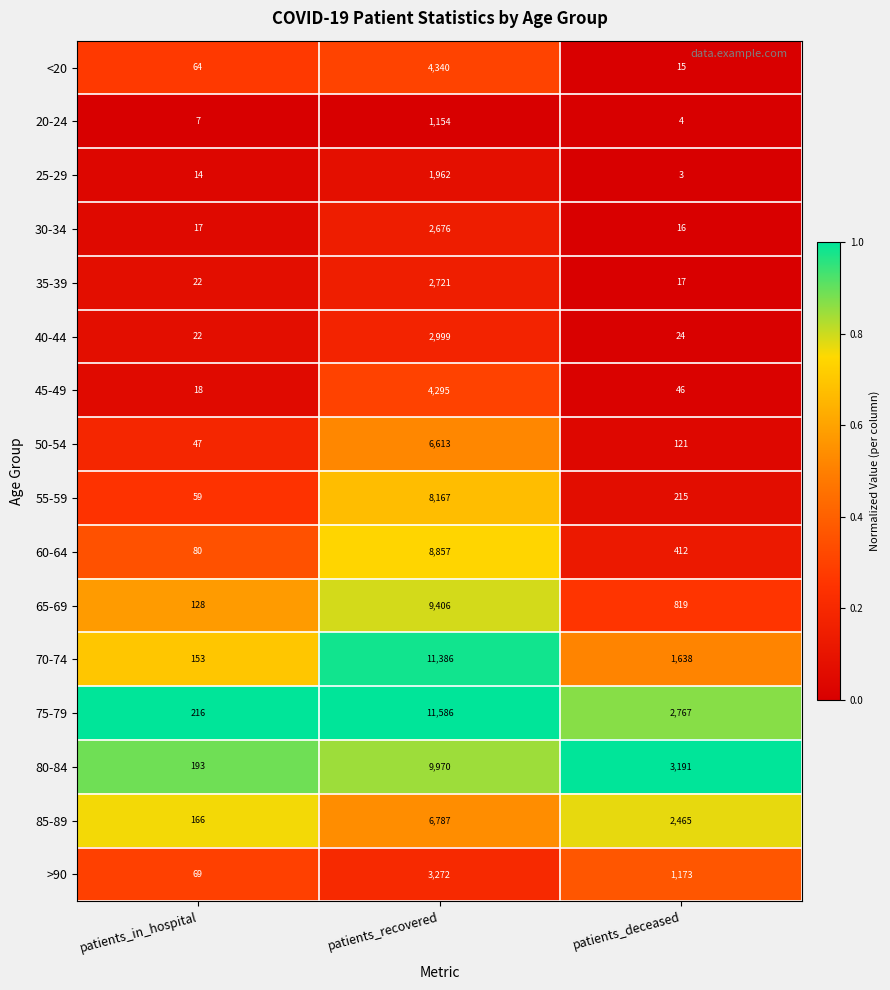

At which category is the sum across all series the highest?

patients_recovered